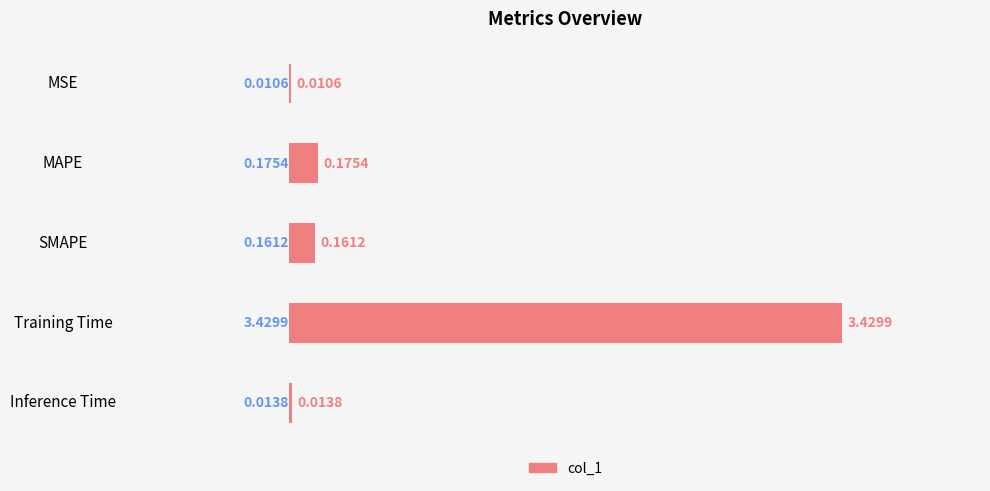

Which category has the highest value across all series?

Training Time